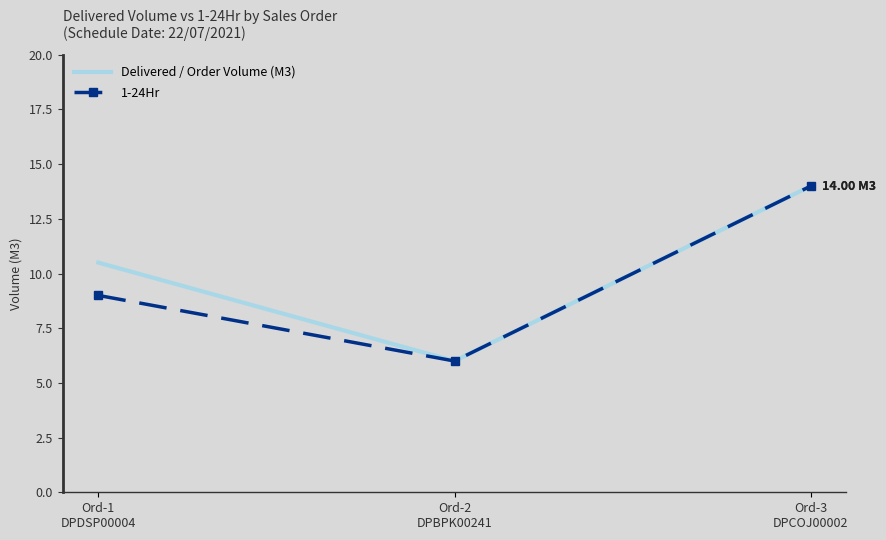

The value of 1-24Hr at Ord-2
DPBPK00241 is 1.4. True or false?

False